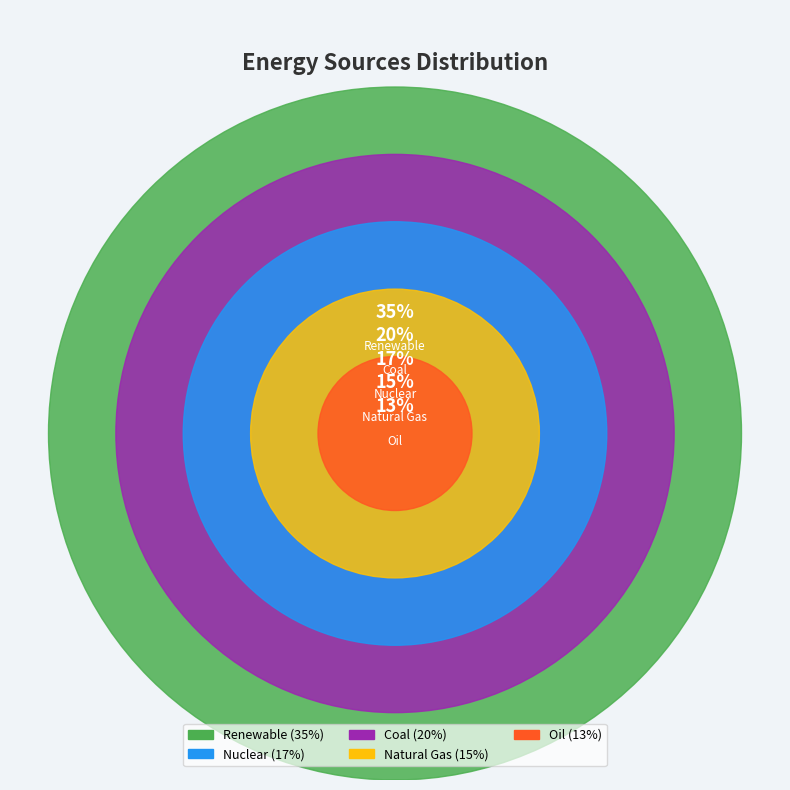

To the nearest percent, what is the difference between the largest and smallest slice percentages?

22%